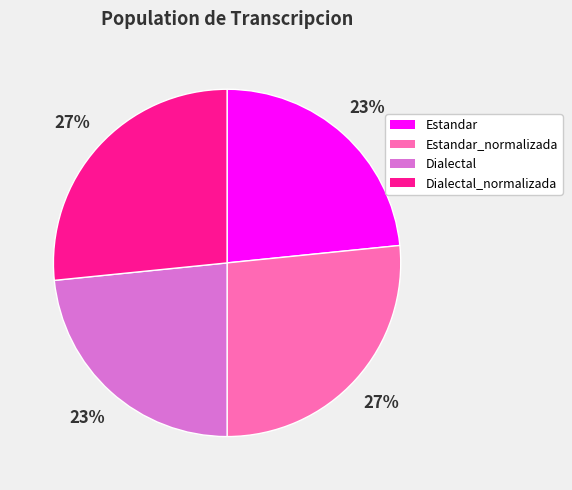

Is there a majority slice in this chart?

No